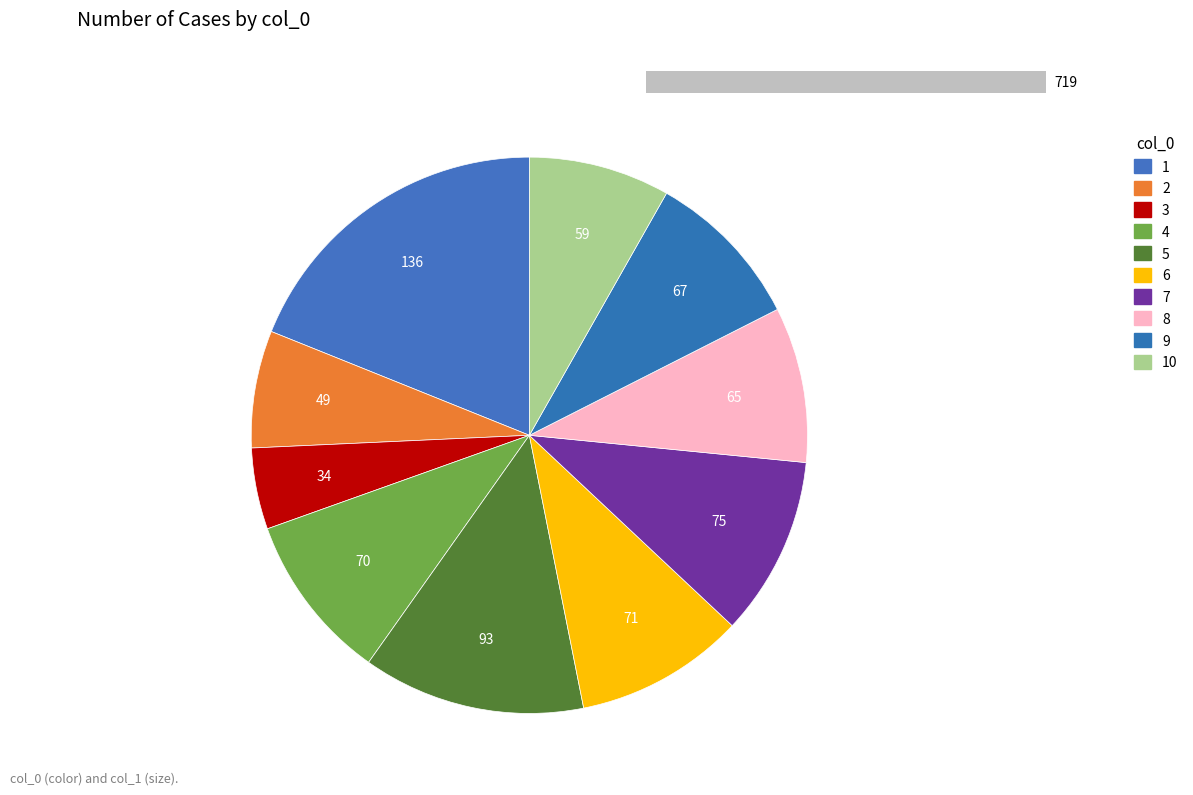

Does 8 represent more than half of the total?

No